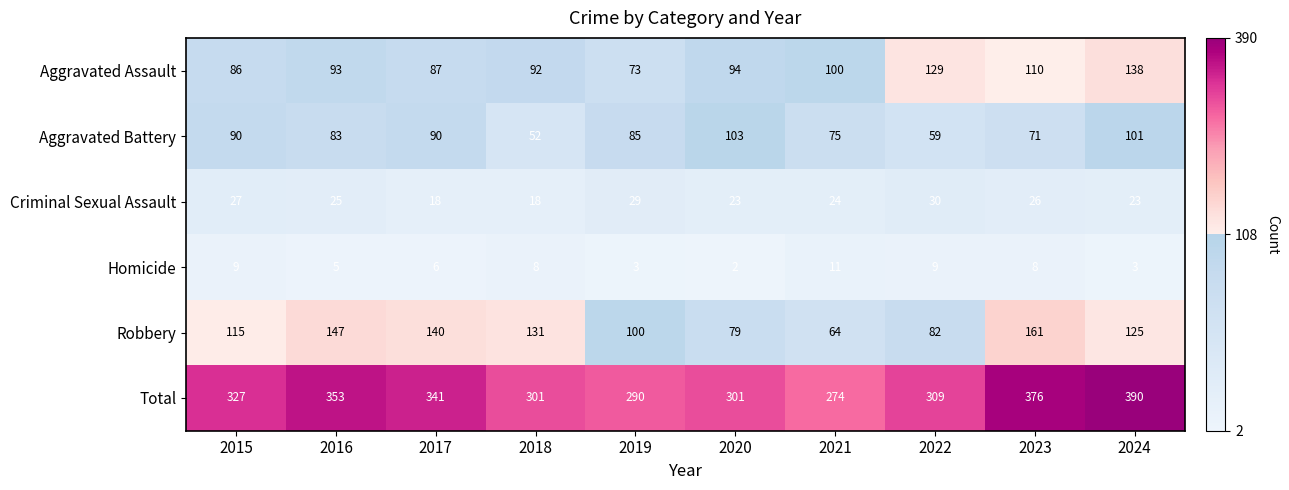

Where does the Robbery series first go above 125?

2016